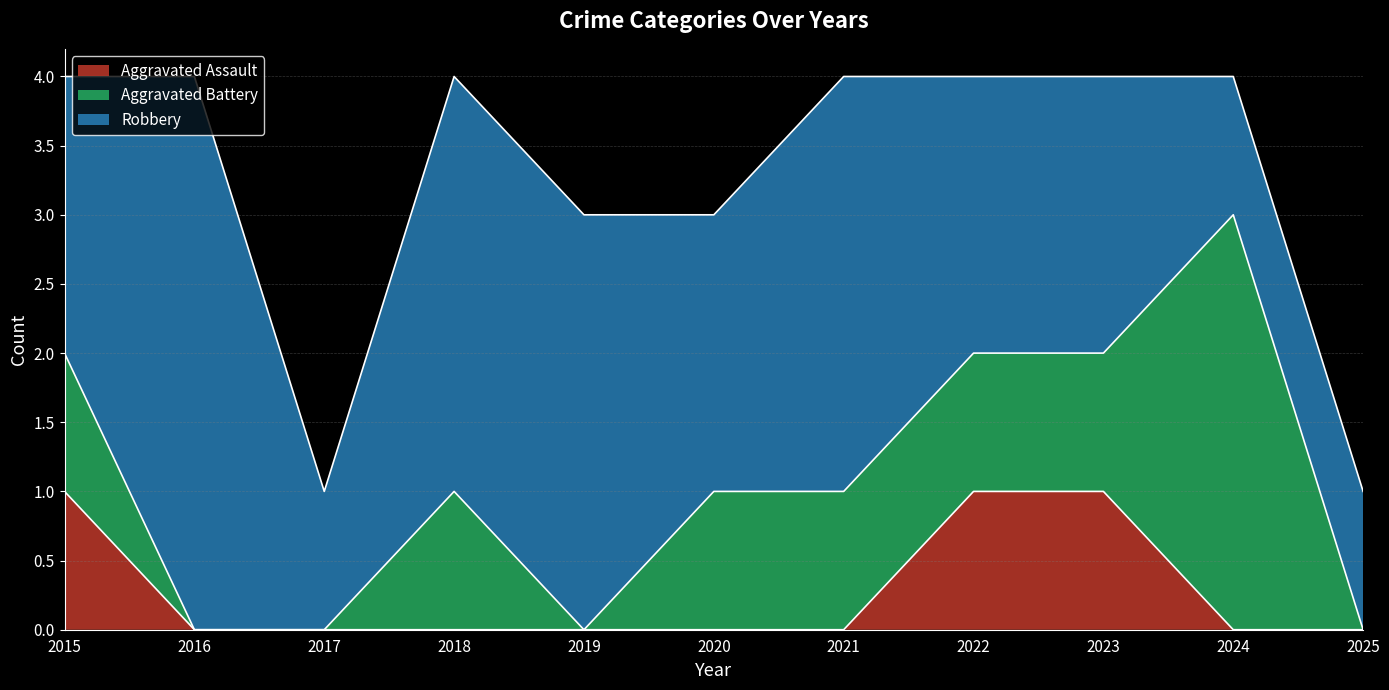

What is the maximum value for Aggravated Assault?

1